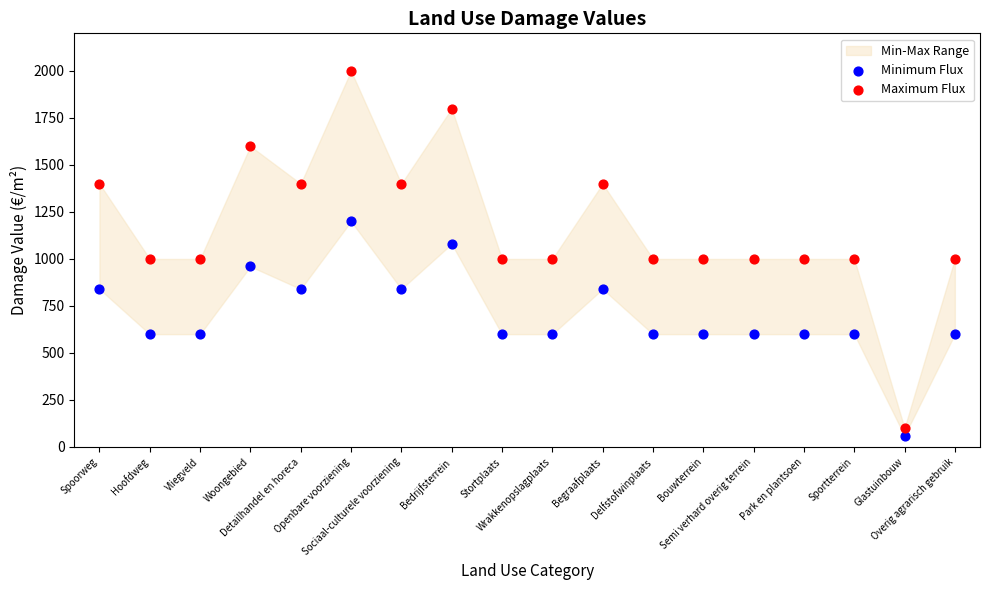

Which series reaches the maximum Y coordinate?

Maximum Flux